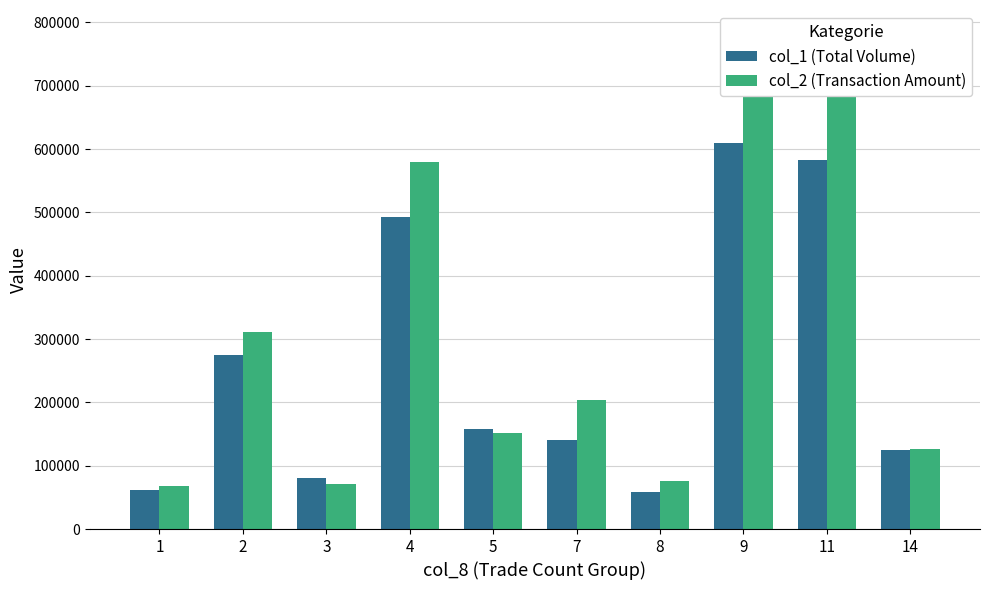

At which label does col_1 (Total Volume) reach its minimum?

8